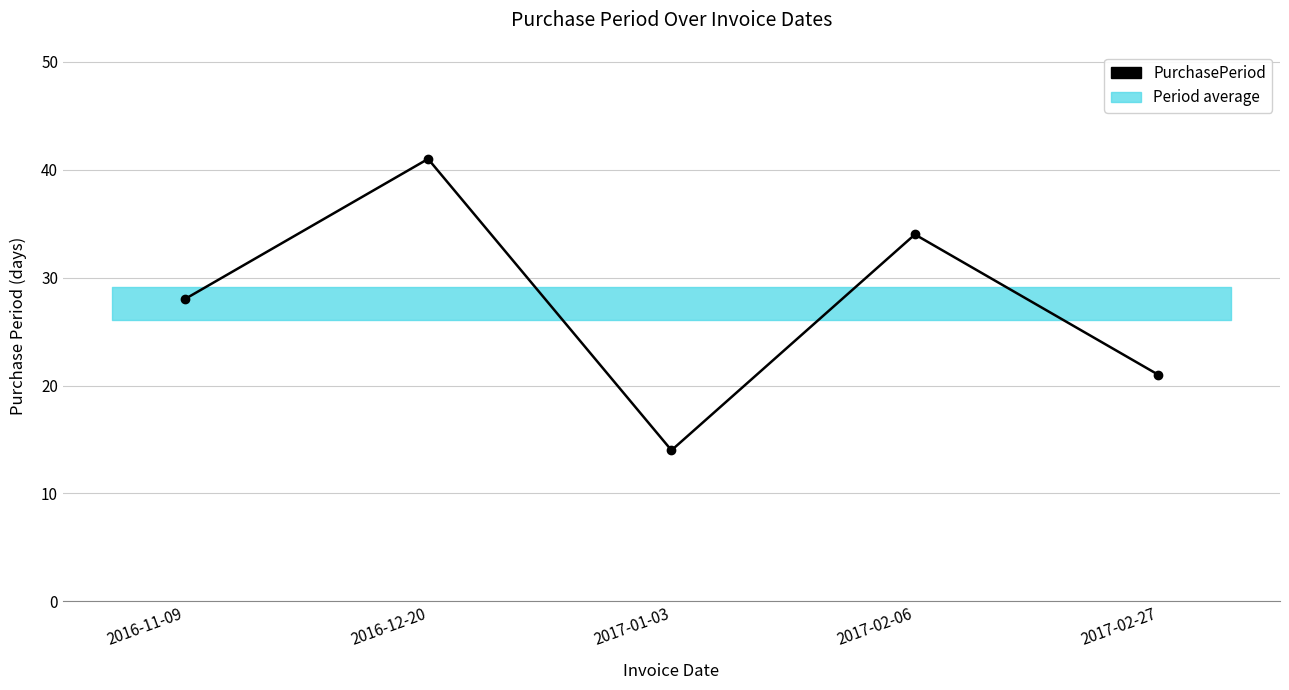

Does the chart display data point markers on the line(s)?

Yes